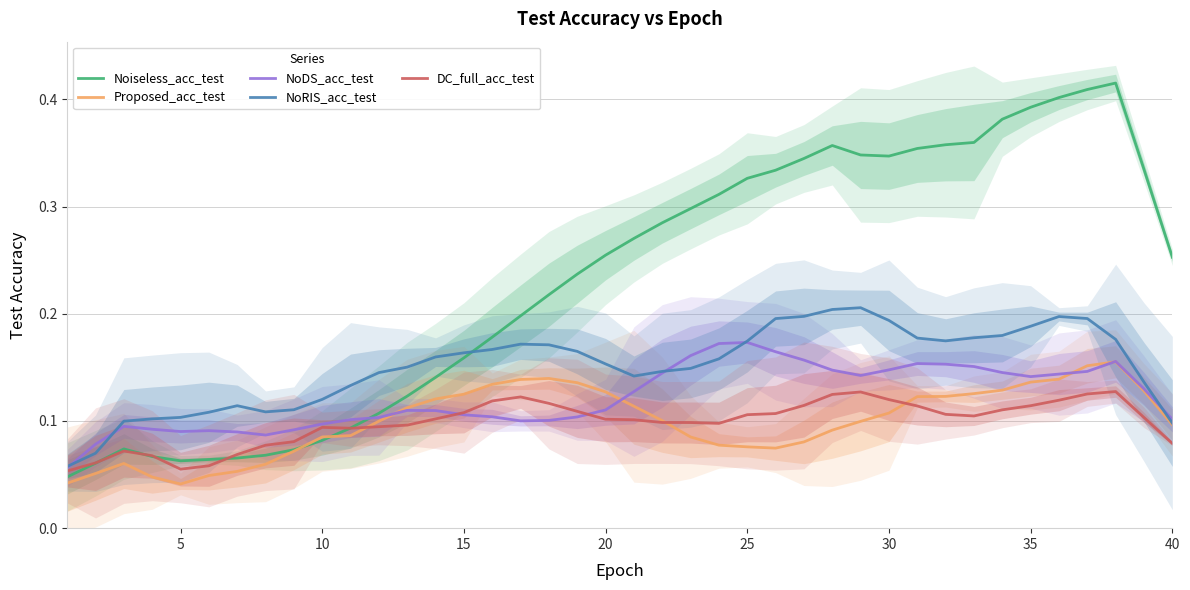

After their last crossing, which series has the higher values: NoRIS_acc_test or Noiseless_acc_test?

Noiseless_acc_test